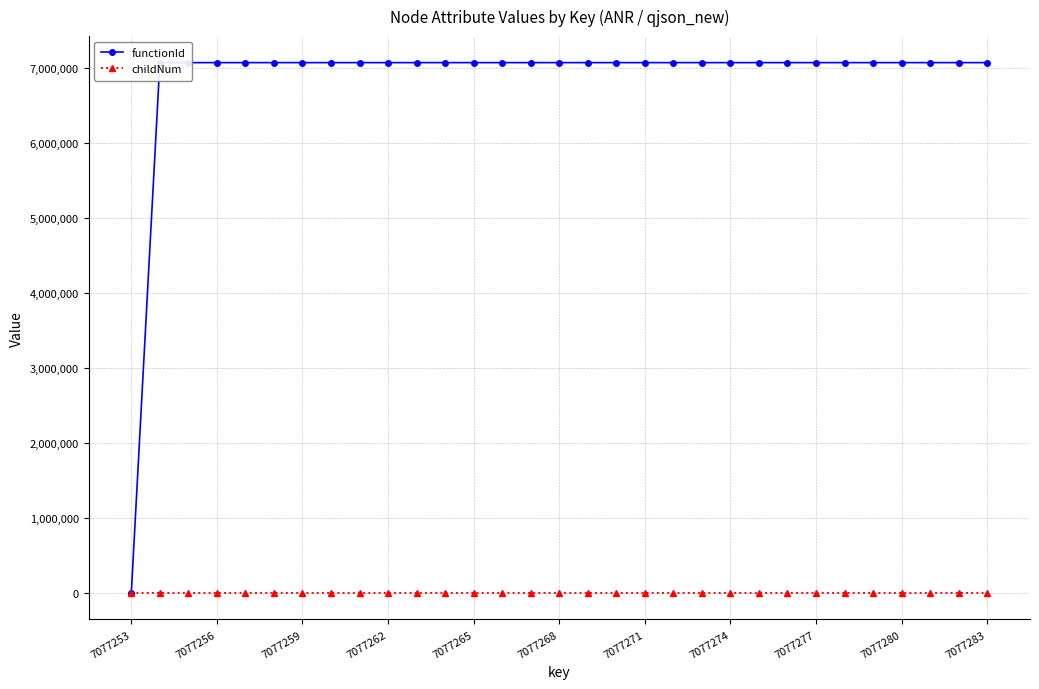

List the series in order of their overall mean, lowest first.

childNum, functionId